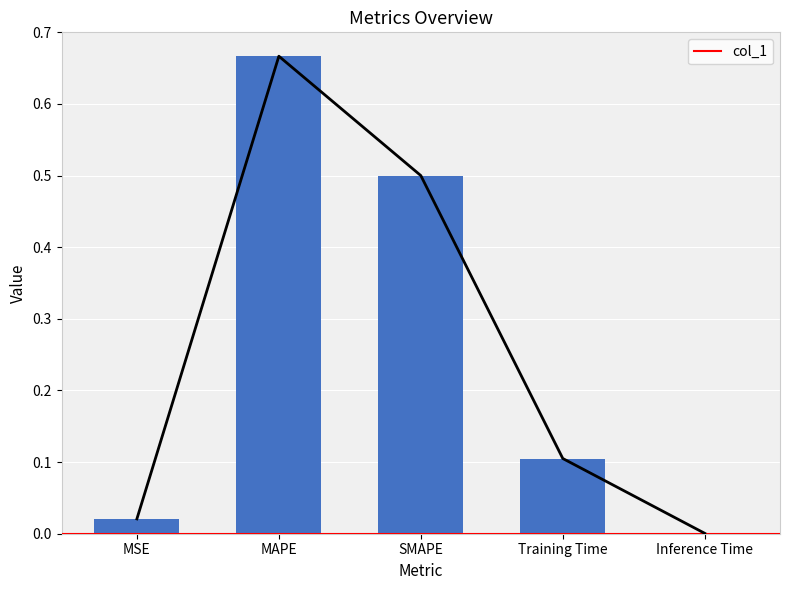

What is the label of the 4th bar from the right?

MAPE